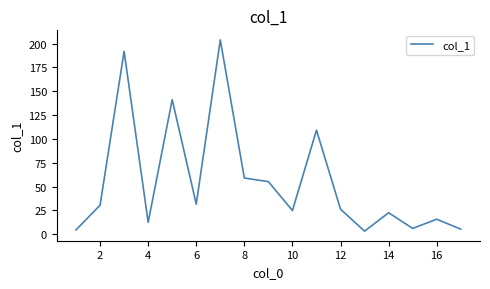

What is the difference between the maximum and minimum values?

200.5